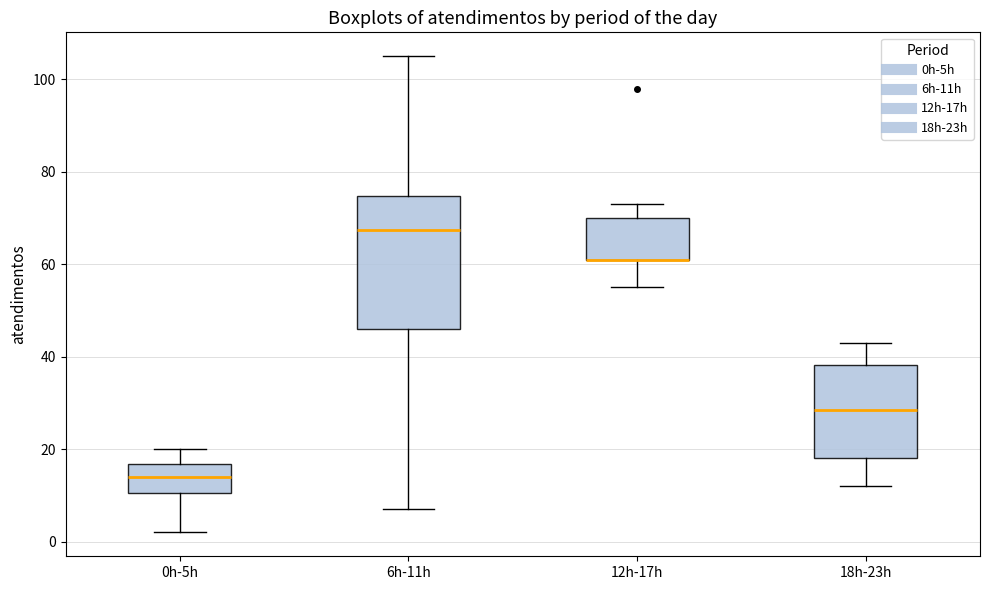

Comparing the boxes themselves (not the whiskers), which one is the tallest?

6h-11h